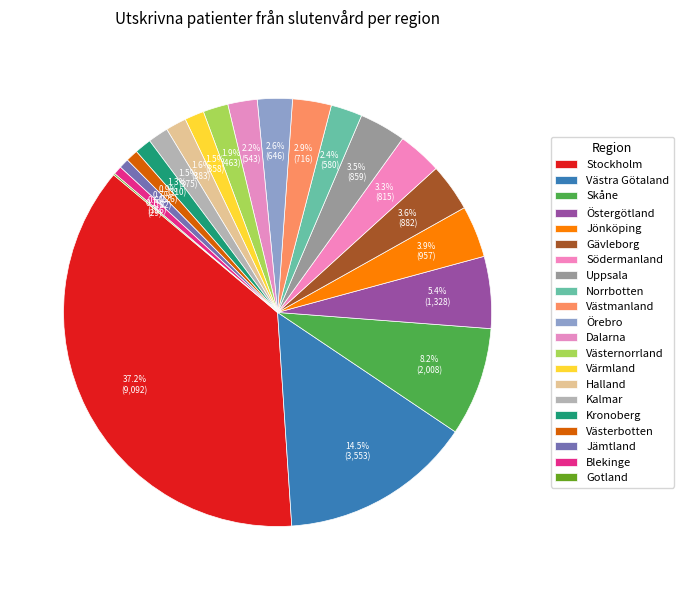

What percentage is the Skåne slice, to the nearest percent?

8%